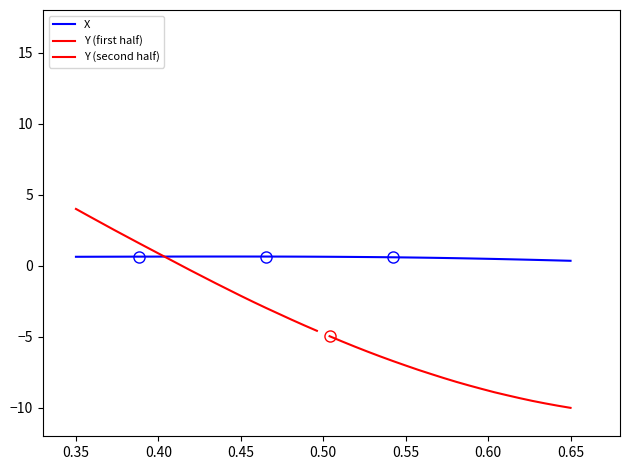

What is the label of the 38th point from the right?

0.40